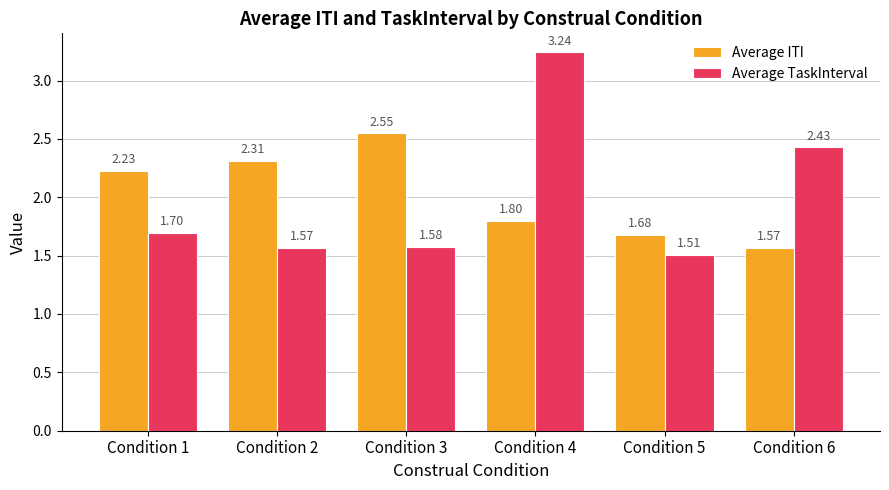

Which series has the largest range (max minus min)?

Average TaskInterval